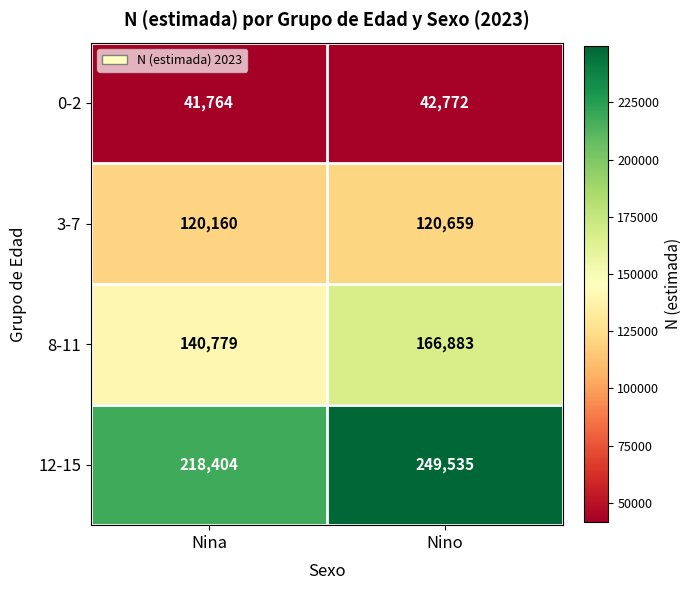

What is the total value across all series at Nino?

579849